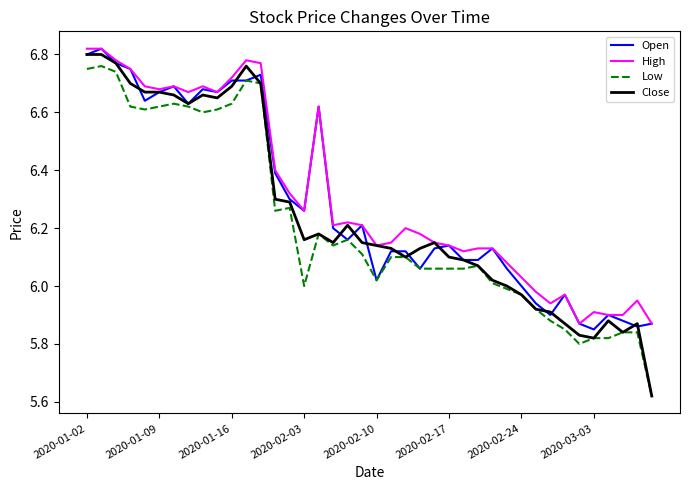

Which series has the largest range (max minus min)?

Close